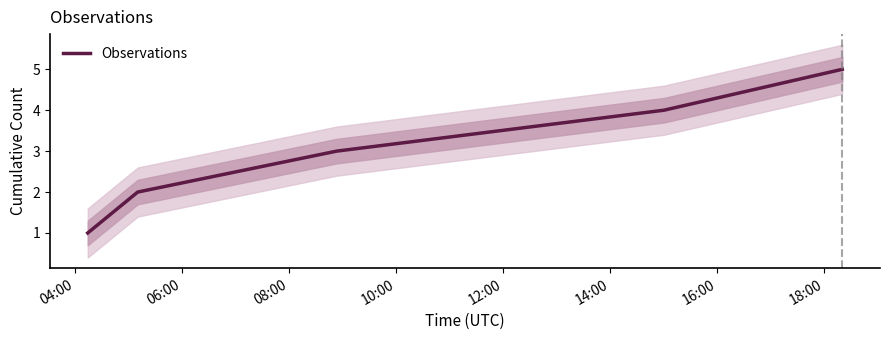

At which label is the value closest to 3?

08:00